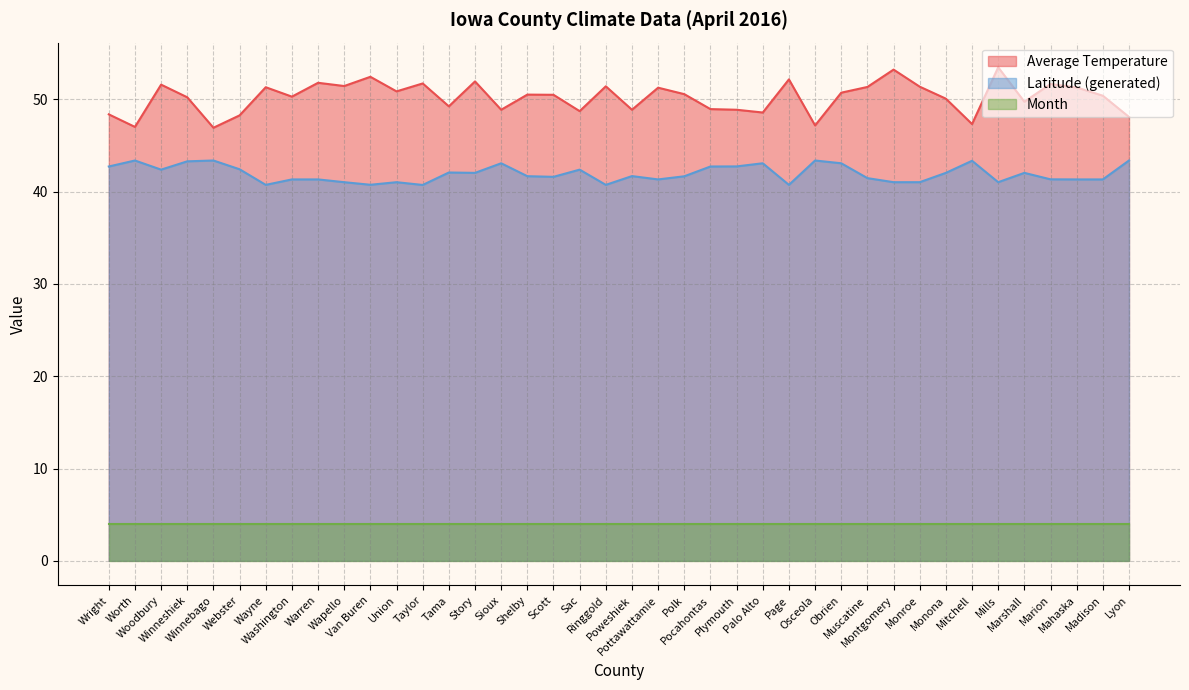

List the series in order of their peak value, lowest first.

Month, Latitude (generated), Average Temperature